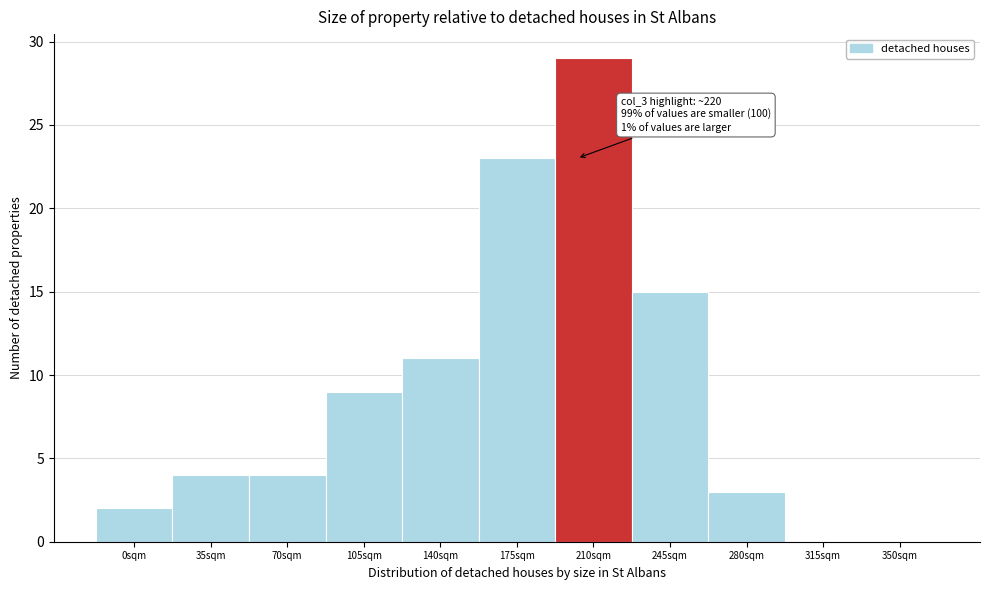

Reading right to left, transcribe all the data shown in this chart.

350sqm=0	315sqm=0	280sqm=3	245sqm=15	210sqm=29	175sqm=23	140sqm=11	105sqm=9	70sqm=4	35sqm=4	0sqm=2